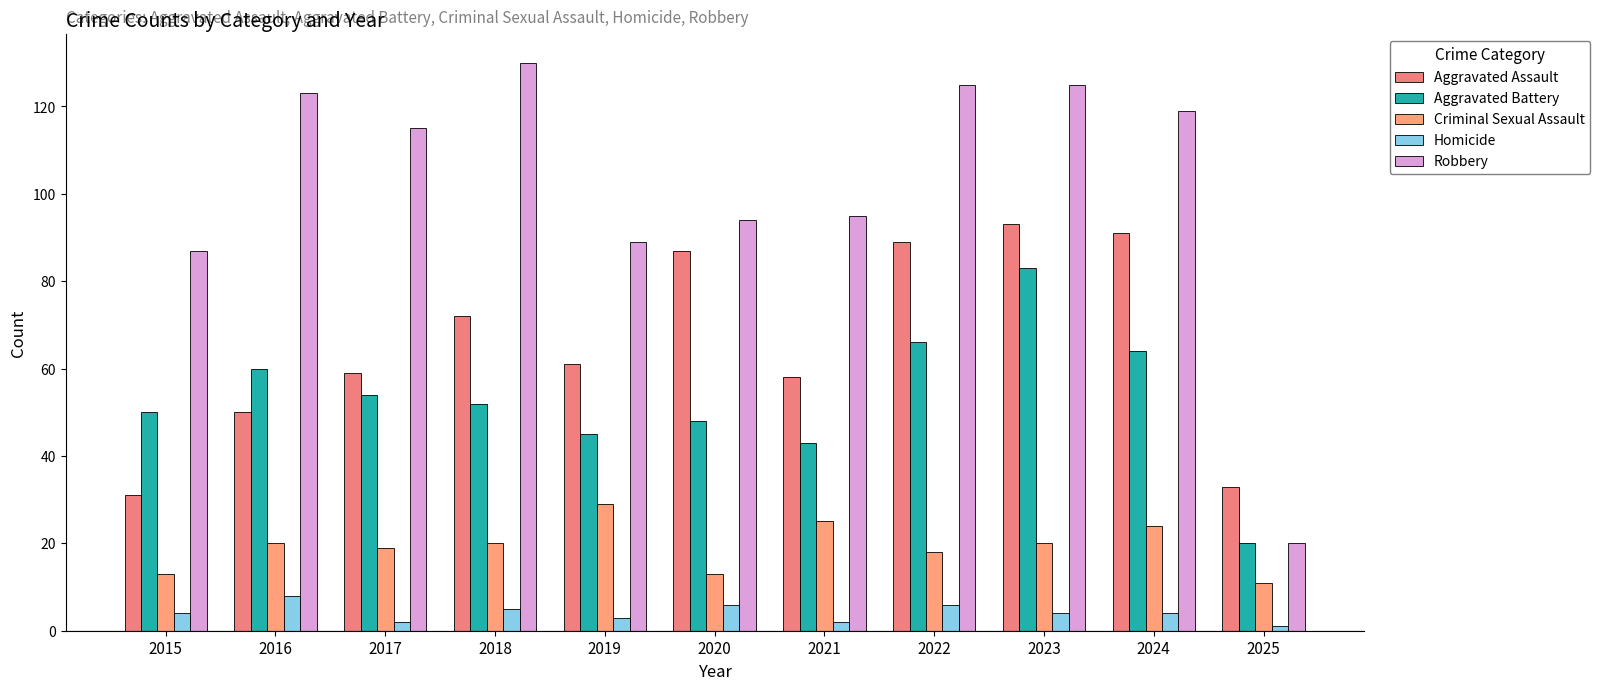

Which series has the widest spread of values?

Robbery